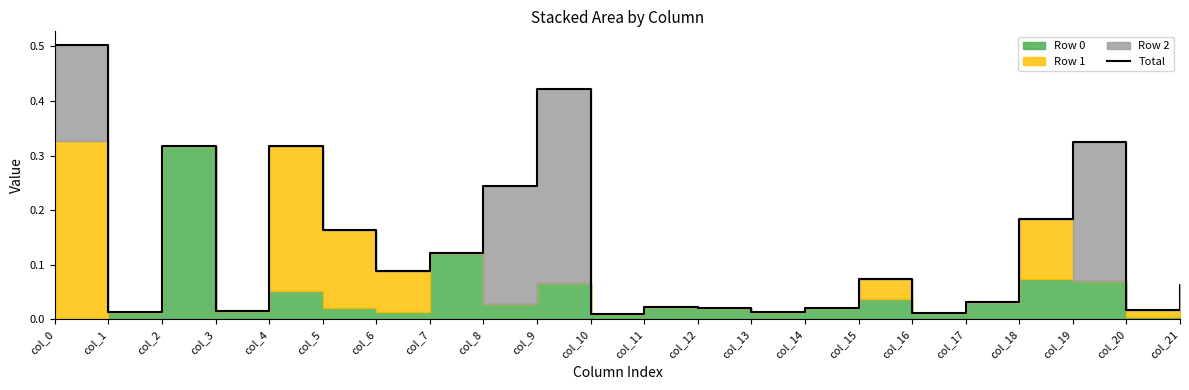

What is the average value?

0.1